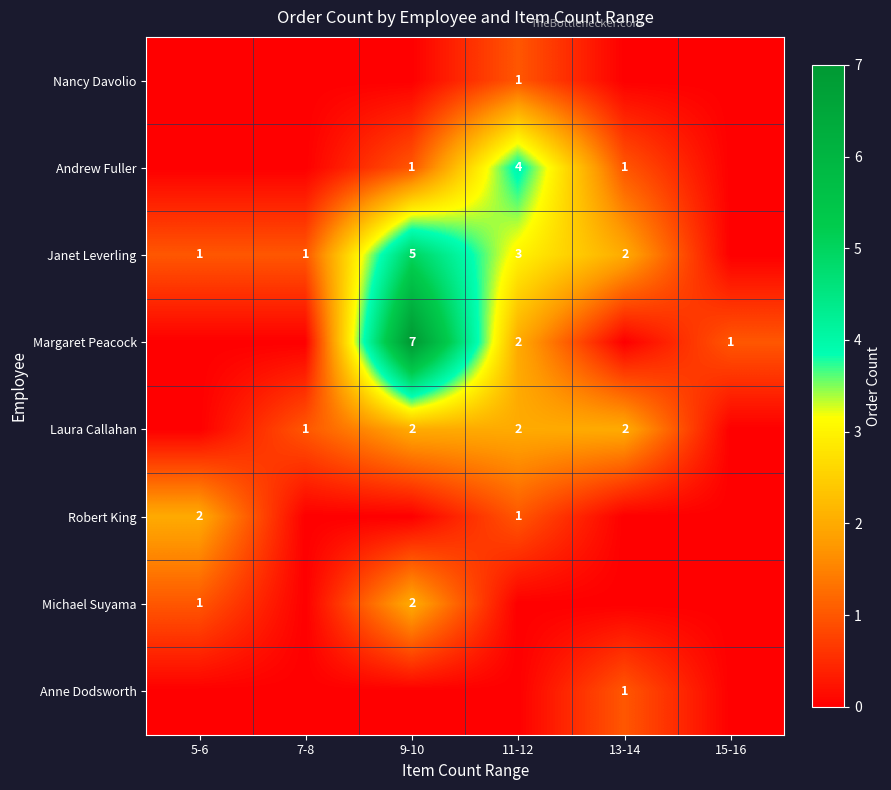

The Anne Dodsworth series shows 1 at 13-14. True or false?

True